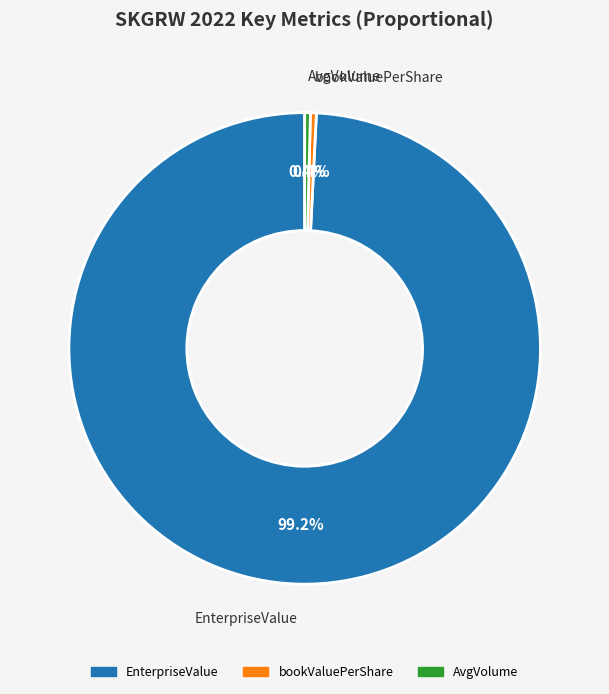

What is the majority slice?

EnterpriseValue